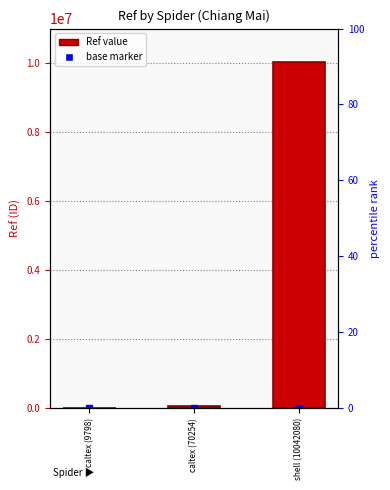

What is the value of the 3rd bar from the left?

10042080